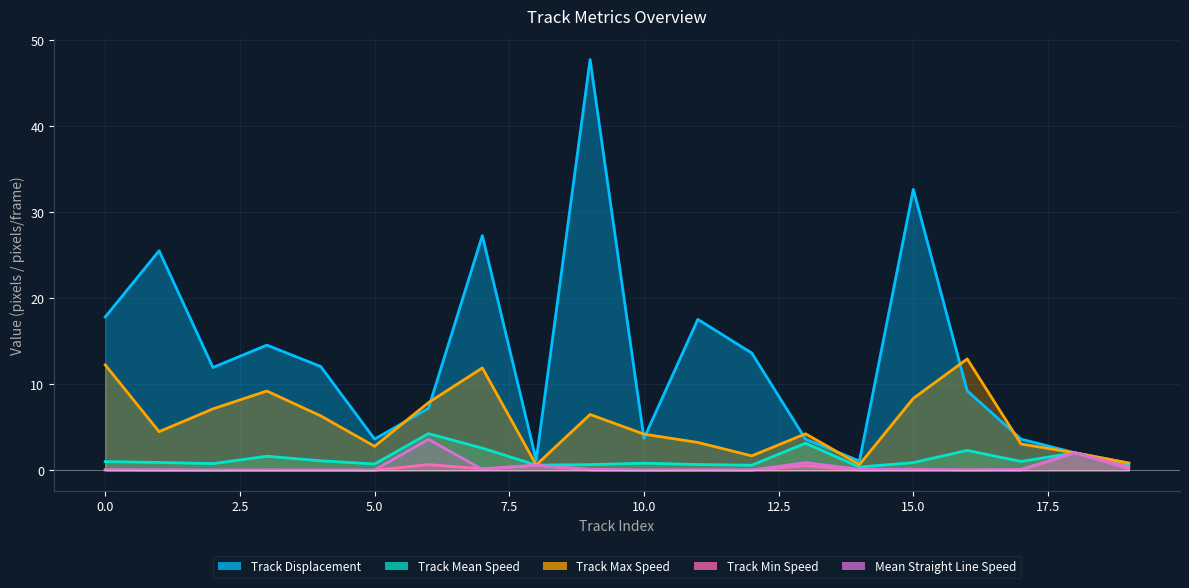

At which category does Track Min Speed reach its first local peak?

3